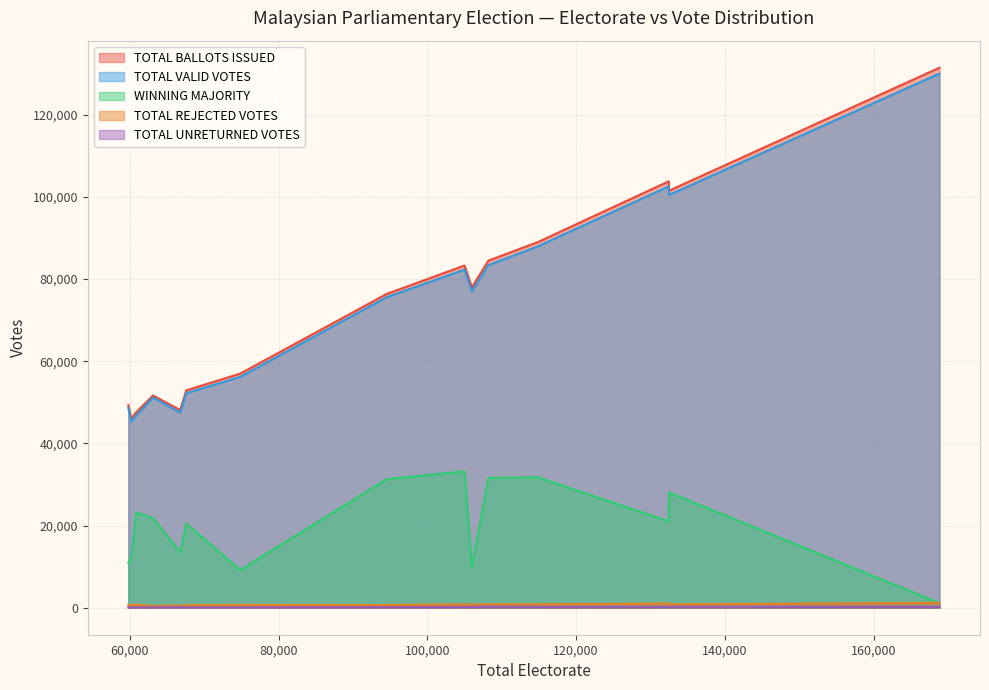

True or false: TOTAL BALLOTS ISSUED and TOTAL REJECTED VOTES intersect in this chart.

False